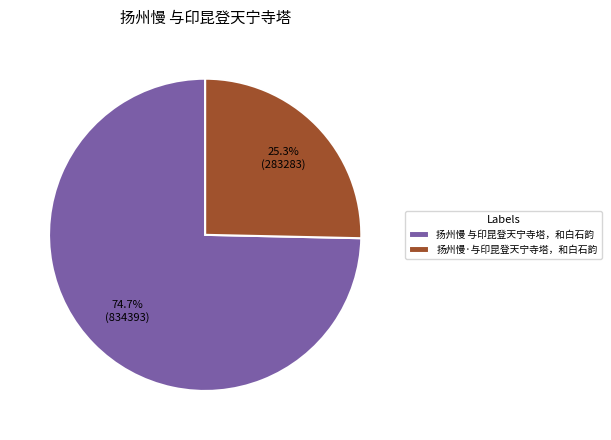

Which slice is the smallest?

扬州慢·与印昆登天宁寺塔，和白石韵